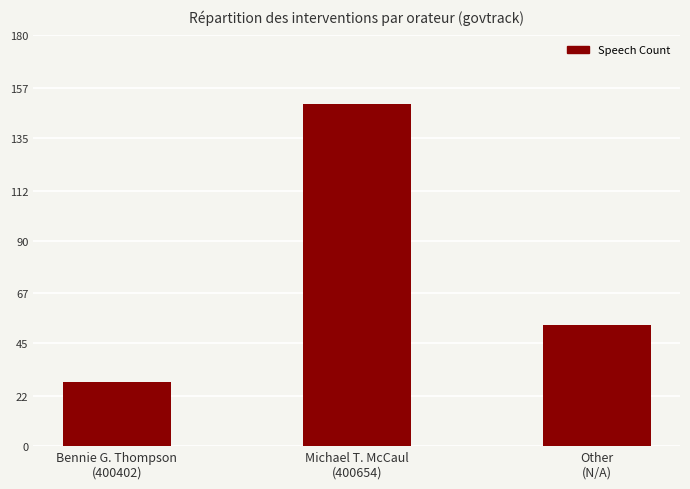

Between Other
(N/A) and Michael T. McCaul
(400654), which is larger?

Michael T. McCaul
(400654)